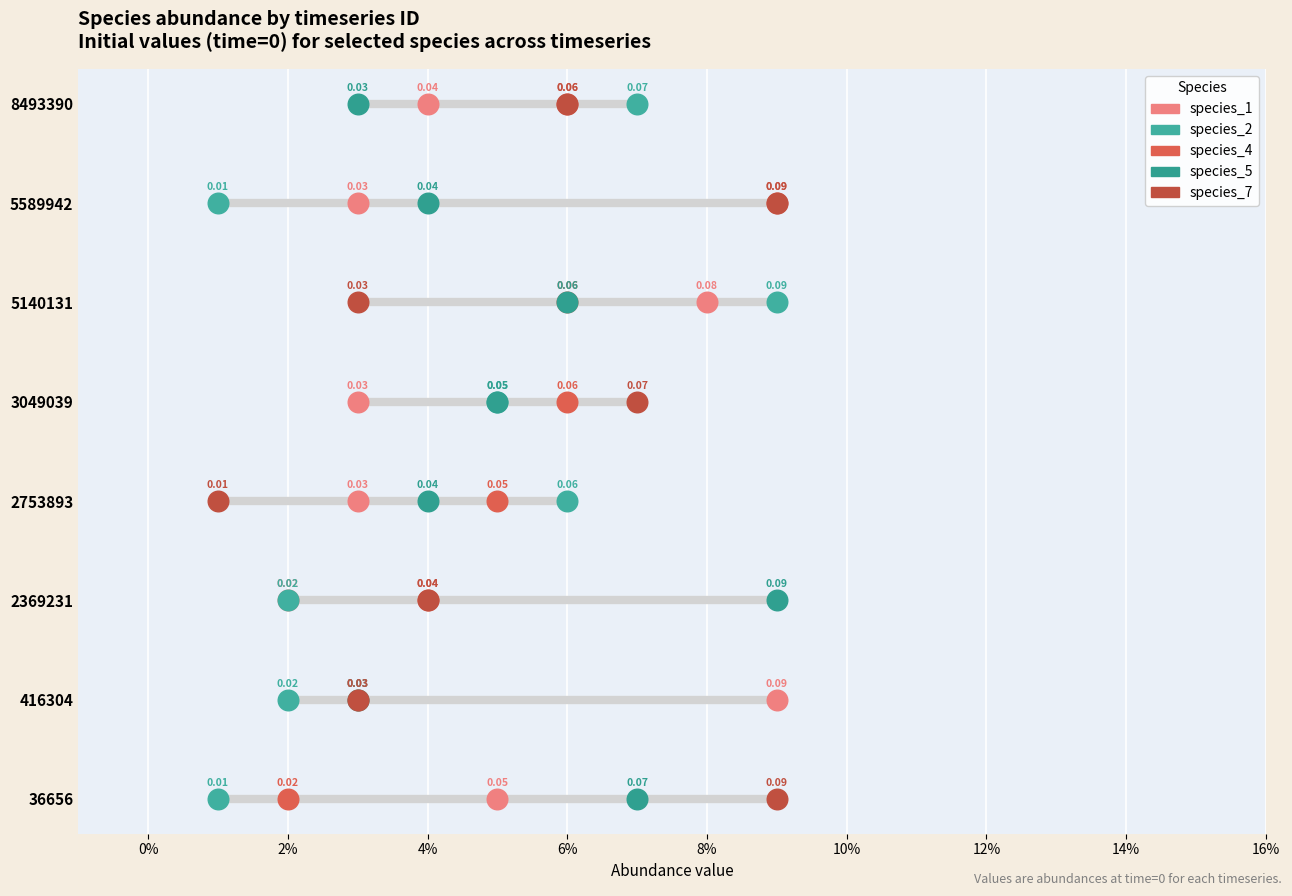

Which series contains the lowest Y value?

species_1